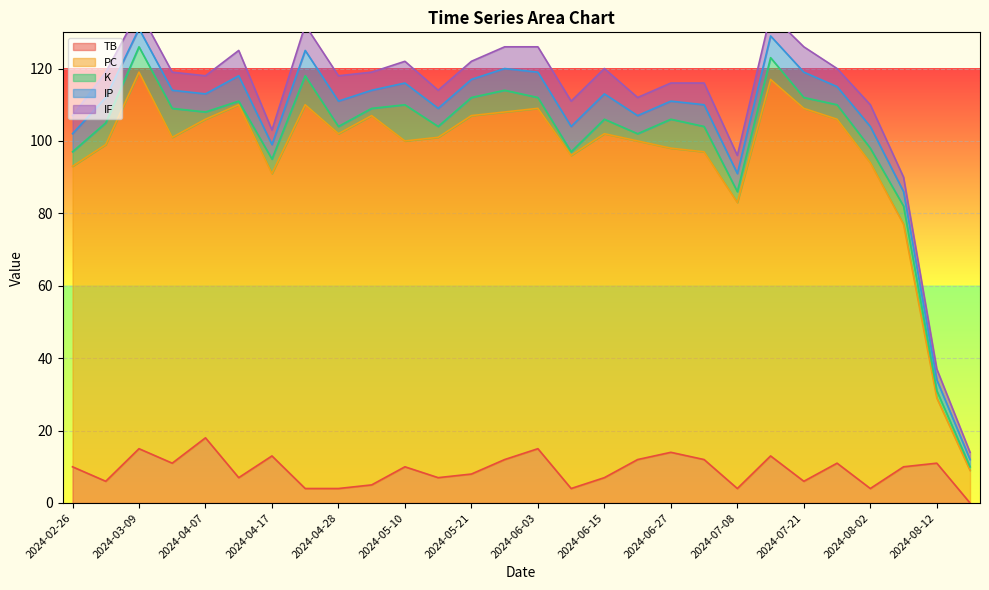

Between 2024-06-08 and 2024-06-15, which is larger?

2024-06-15